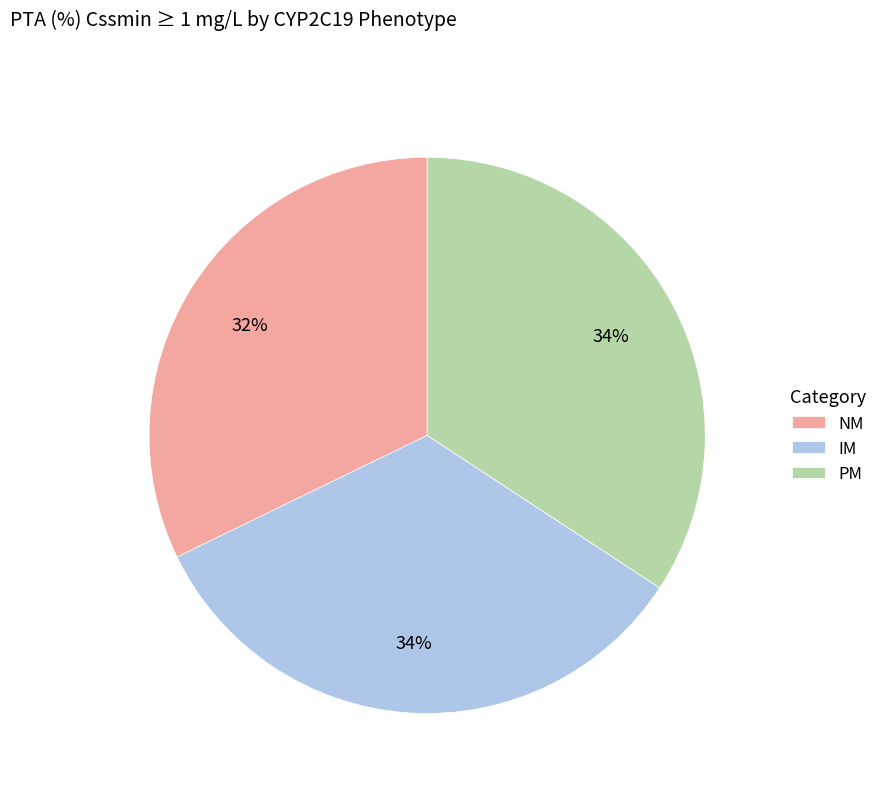

Is there a majority slice in this chart?

No